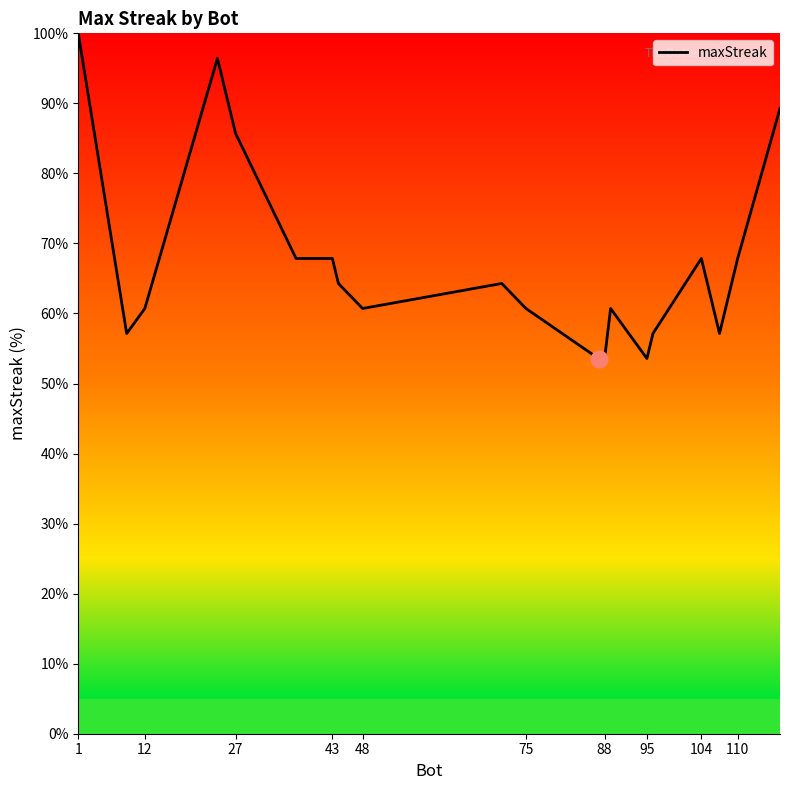

What is the difference between the maximum and minimum values?

46.4